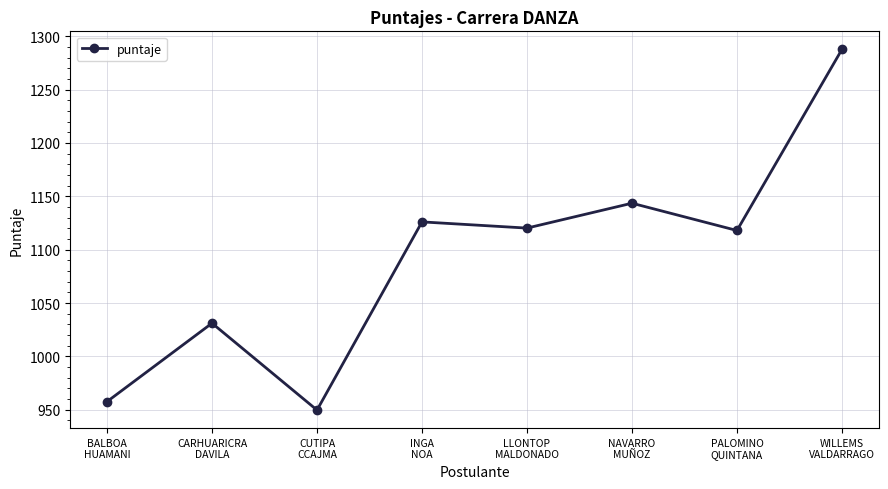

What is the difference between the maximum and minimum values?

338.1